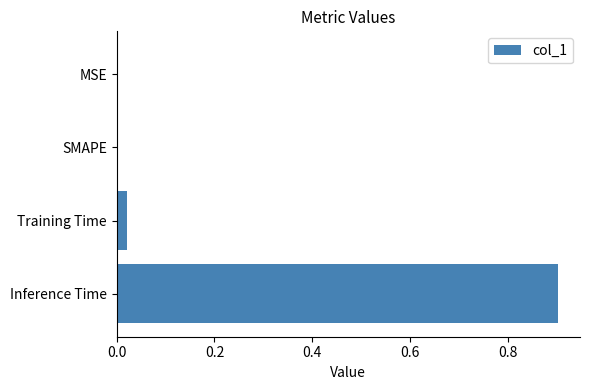

At which category does the chart reach its peak across all series?

Inference Time